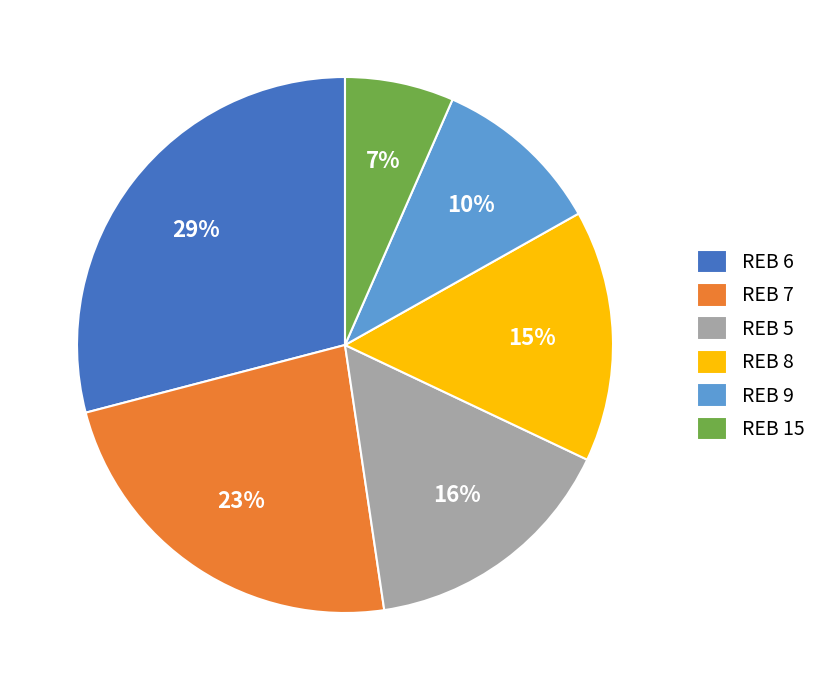

Do REB 6 and REB 15 together represent more than half of the pie?

No